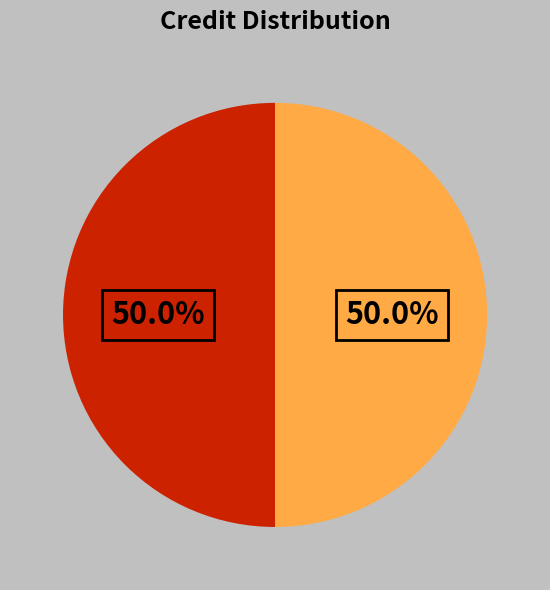

Which category has the biggest portion of the pie?

Franz Schubert